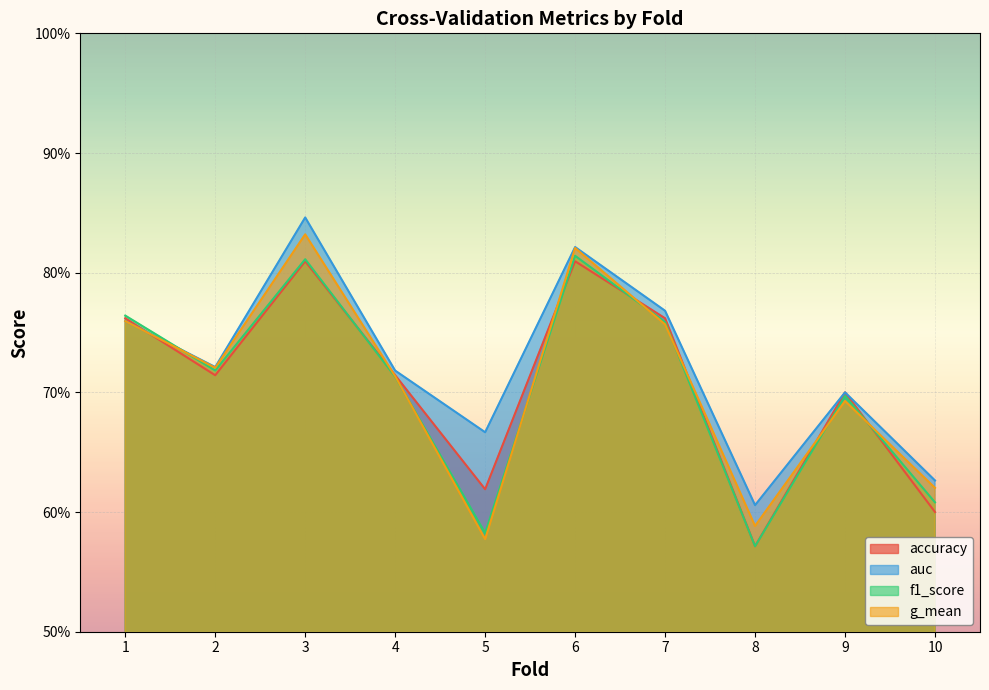

What value does the g_mean series have at 7?

0.8